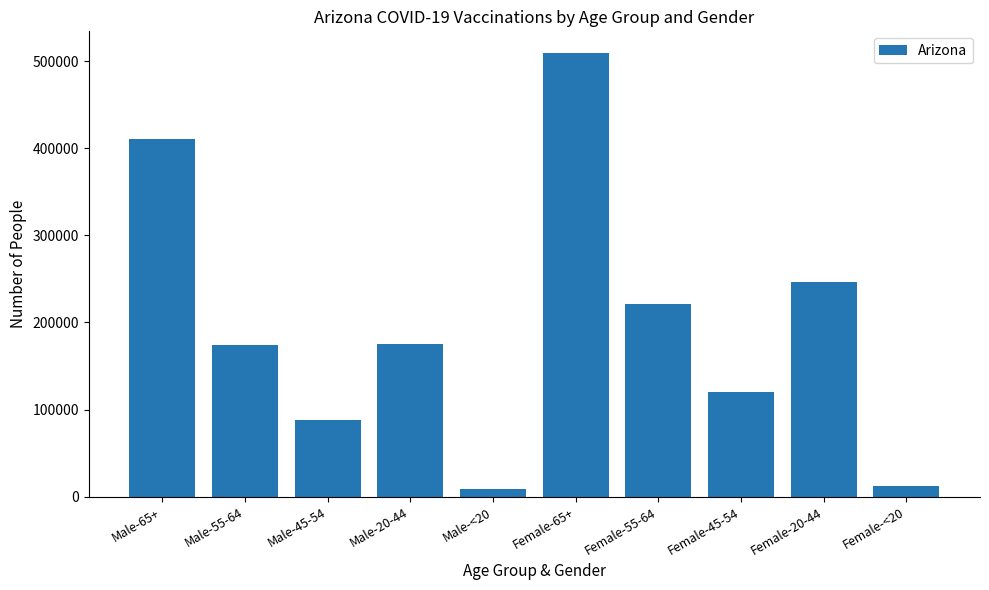

What is the greatest value displayed?

508668